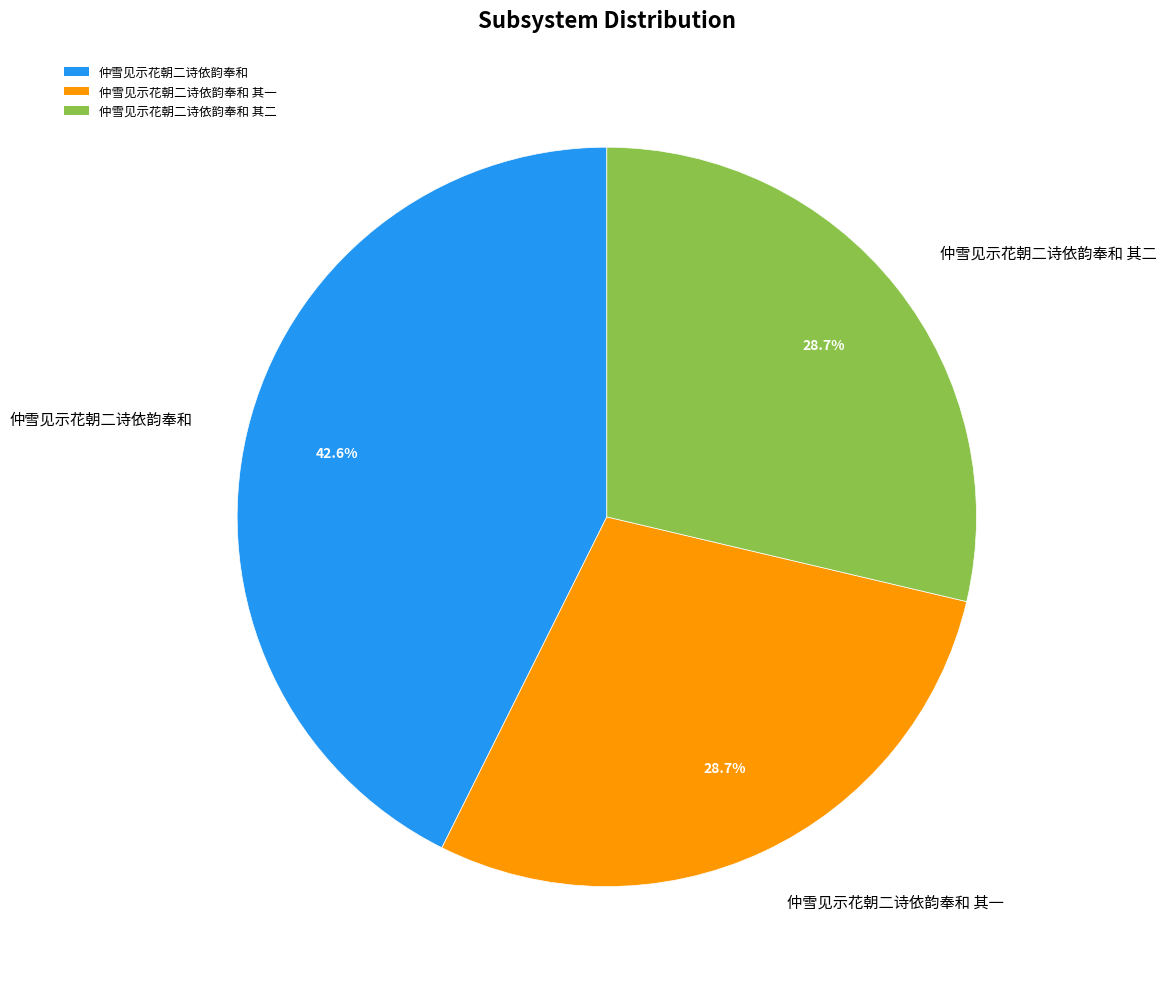

What percentage is NOT represented by 仲雪见示花朝二诗依韵奉和?

57.4%